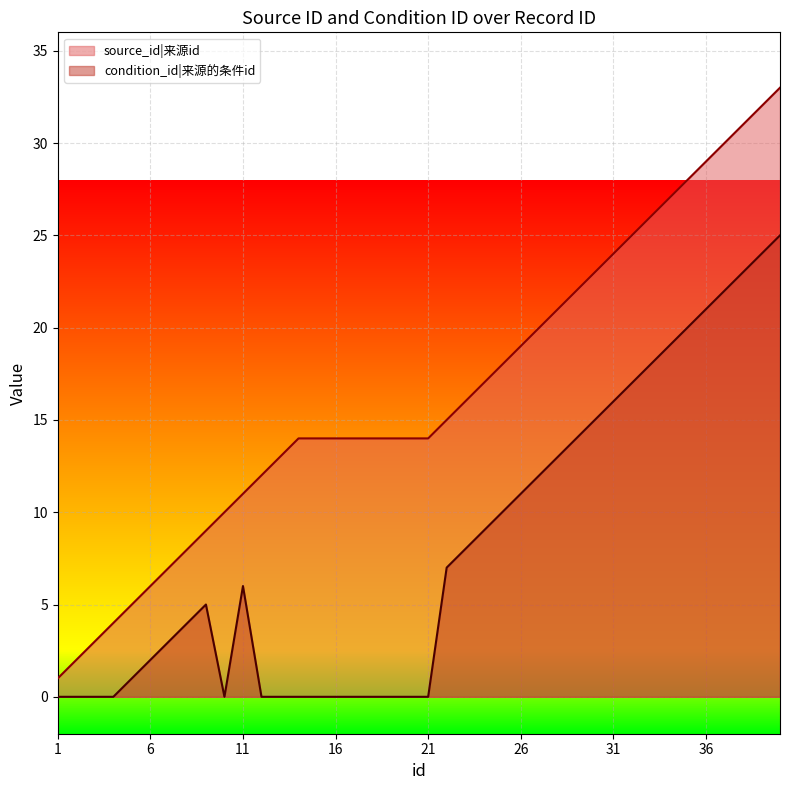

What is the total value across all series at 19?

14